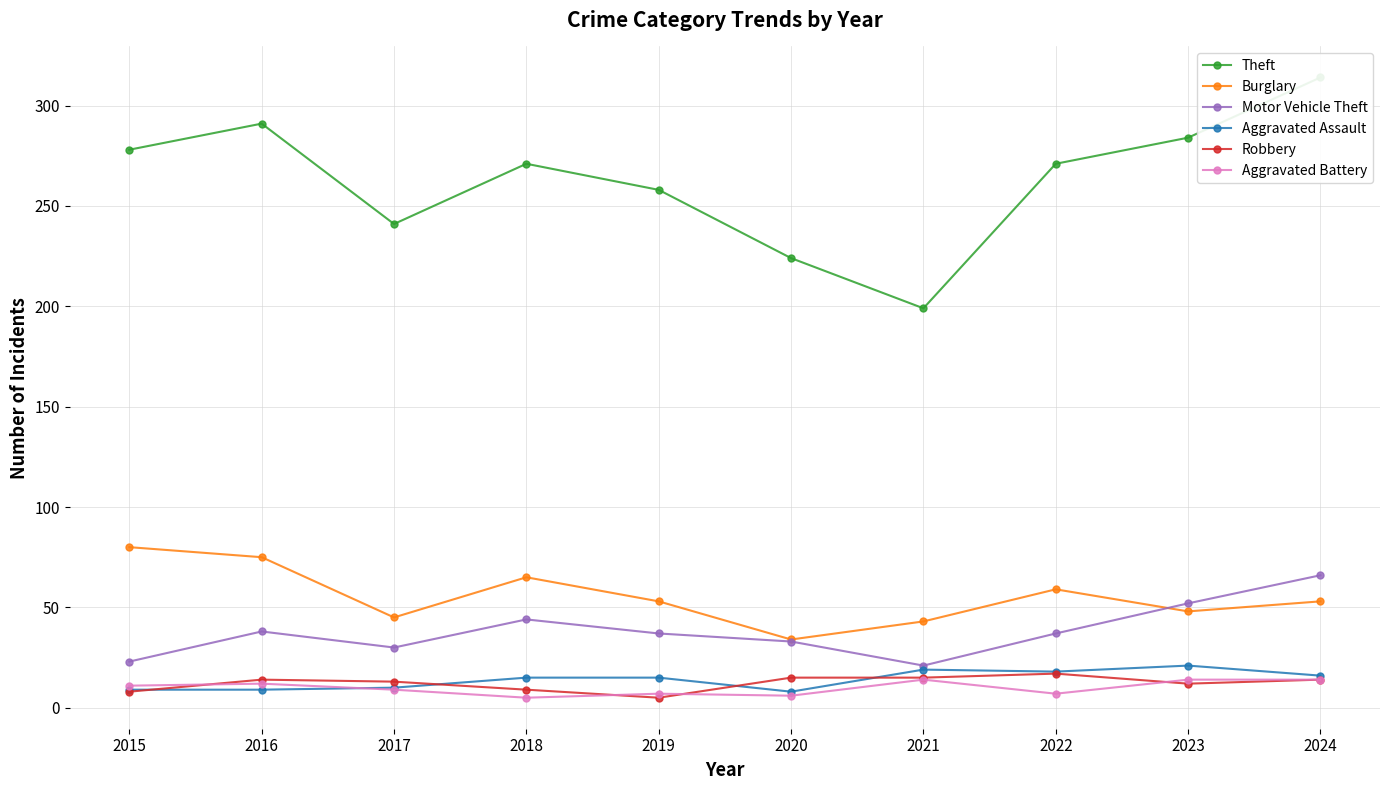

How many series are shown in this chart?

6